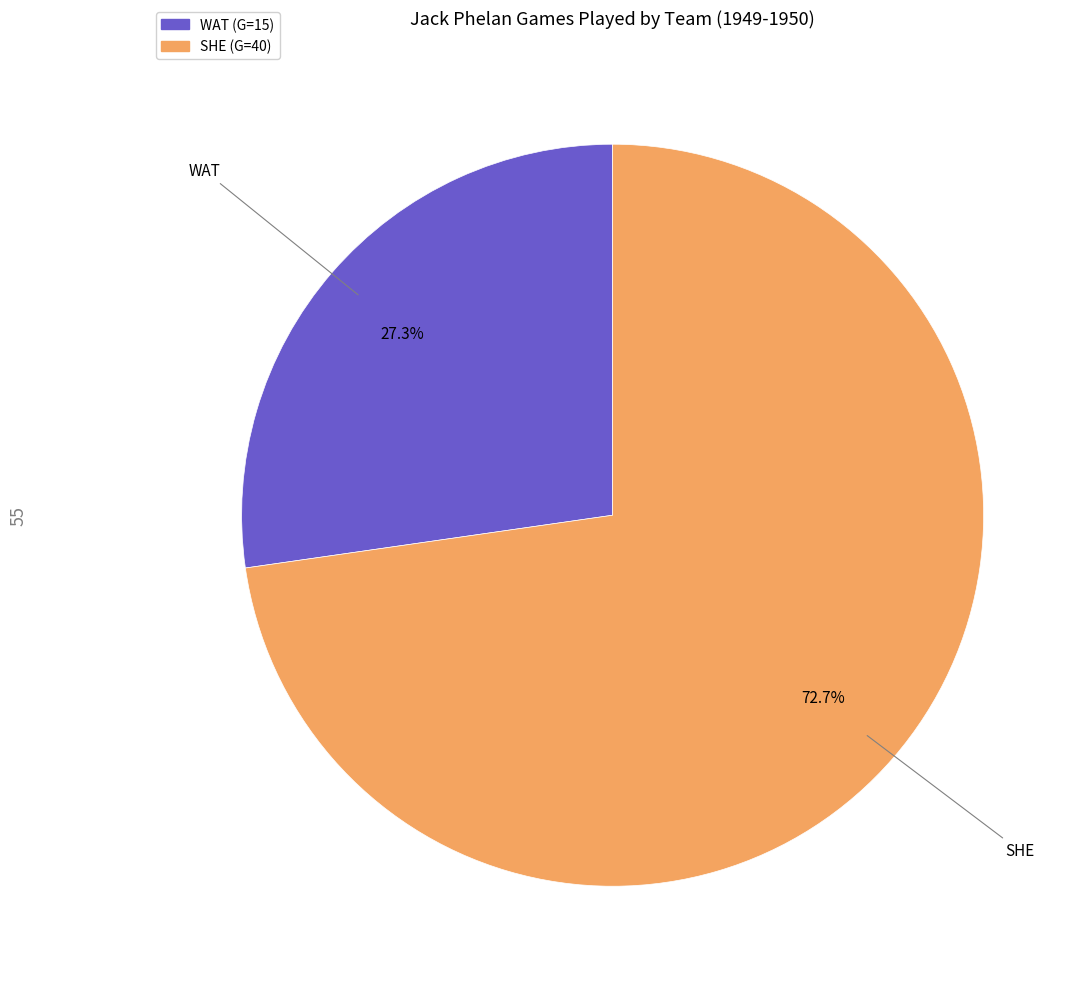

How many slices are in this pie chart?

2